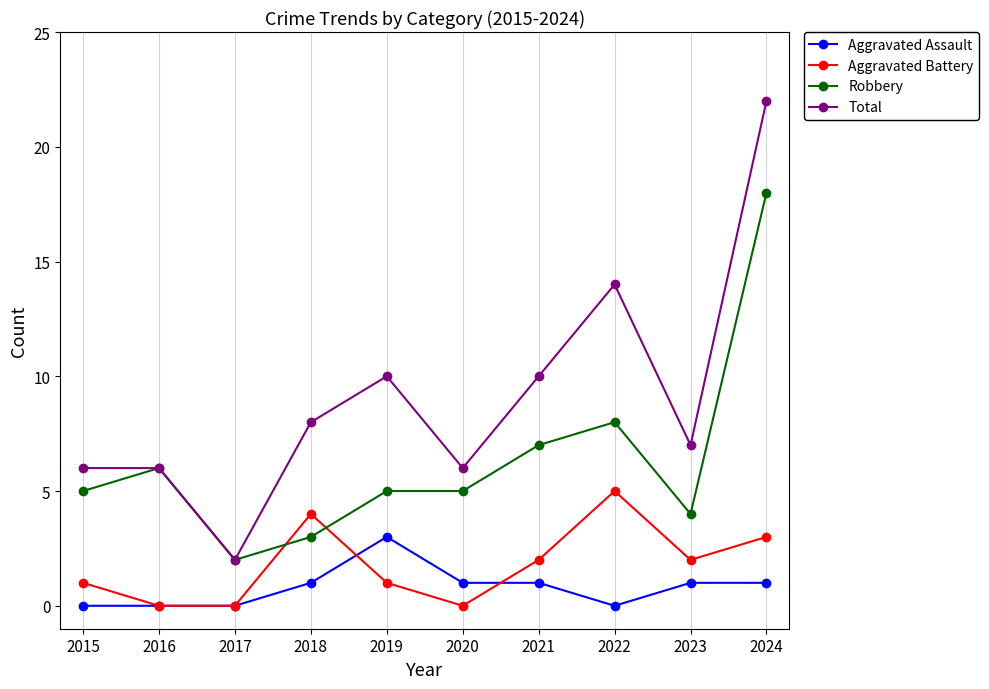

Is this an area chart (filled region under the line)?

No